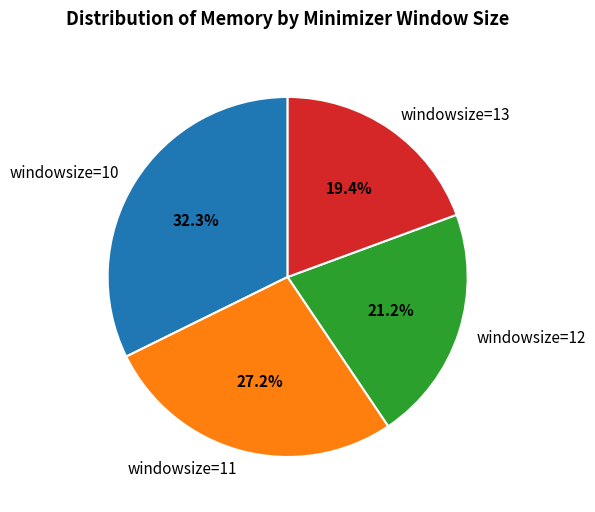

Does windowsize=13 represent more than half of the total?

No